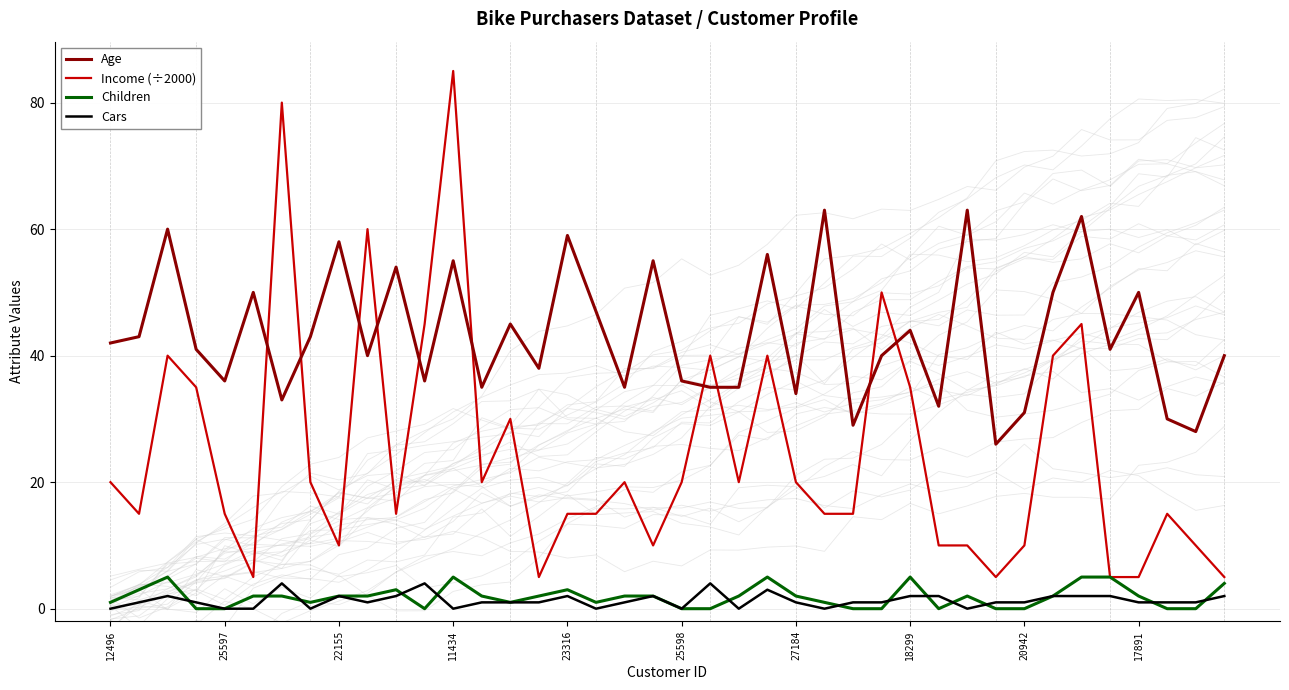

What is the maximum value for Age?

63